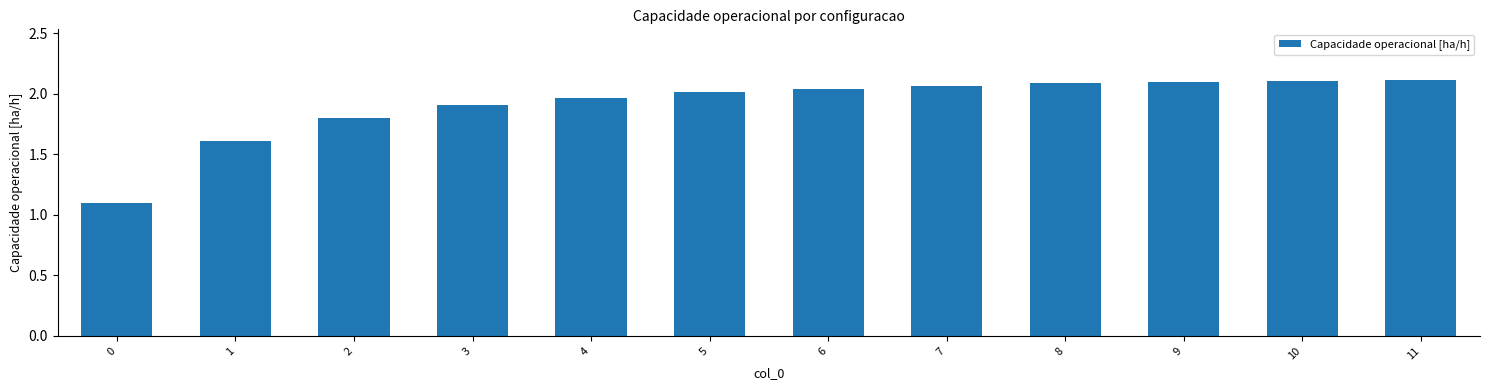

What is the value of the 4th bar from the left?

1.9